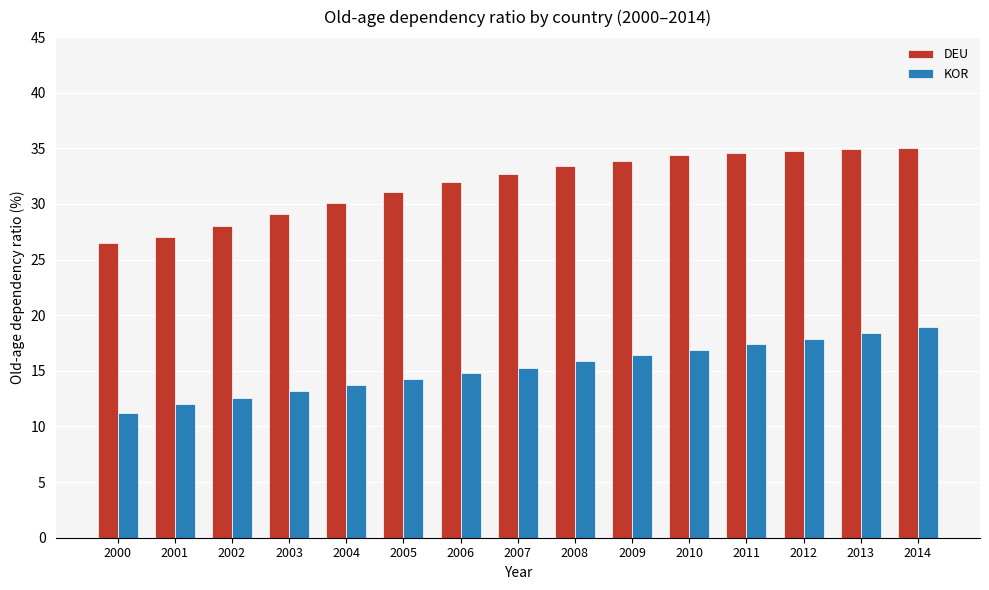

At how many categories does at least one series exceed 24?

15